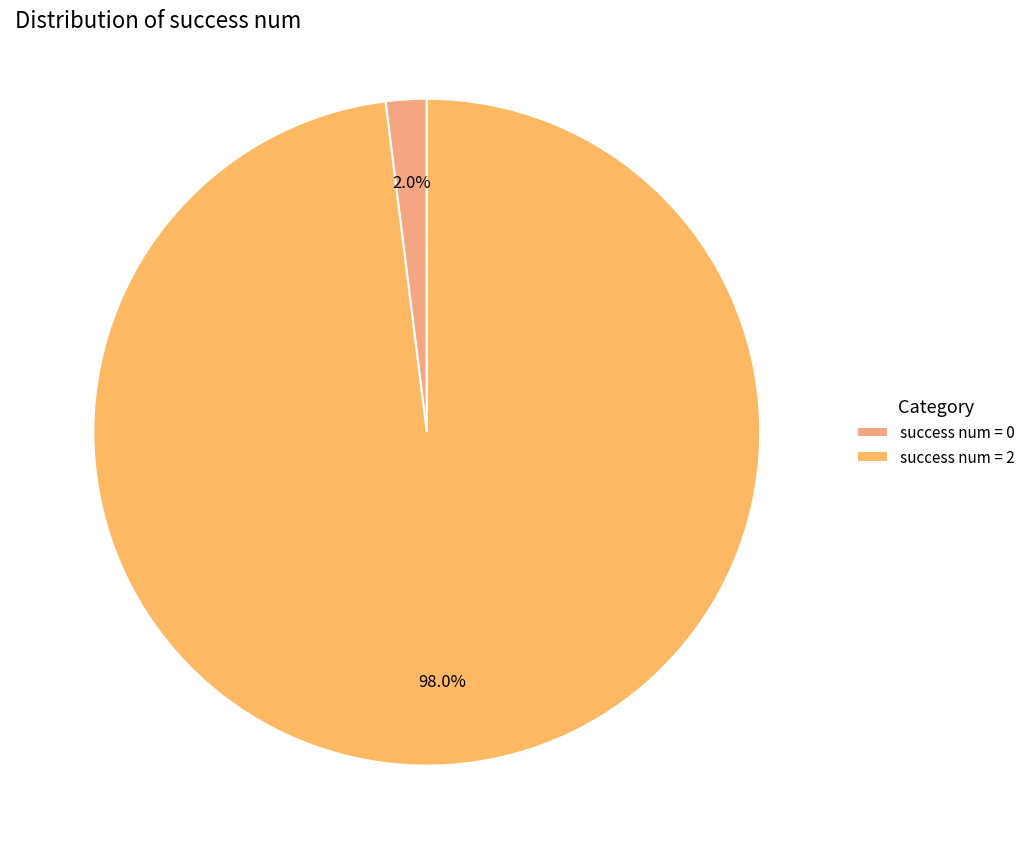

Rank the categories by value from highest to lowest.

success num = 2, success num = 0